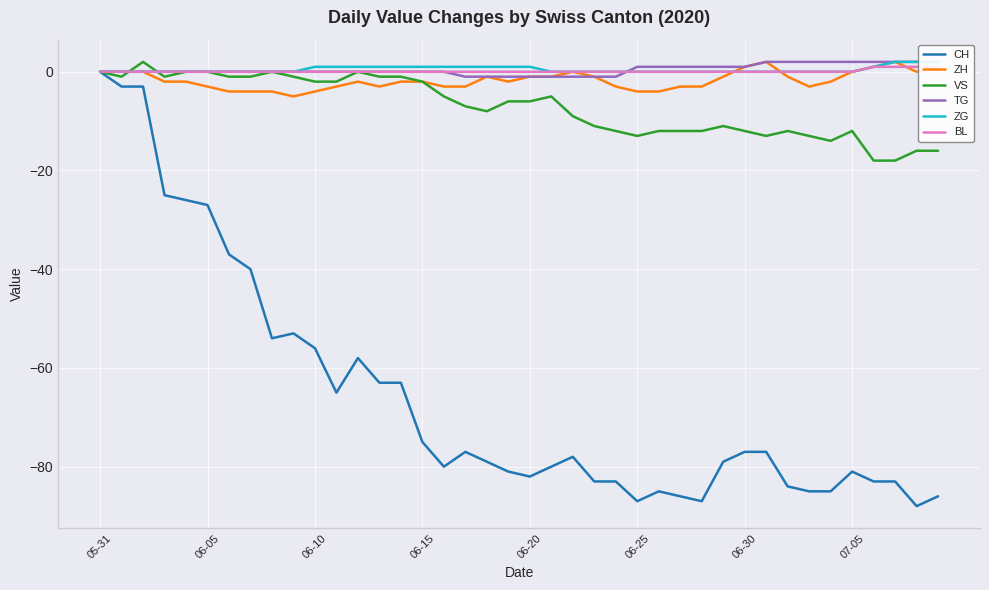

What is the value of the ZH point at the 27th from the left?

-4